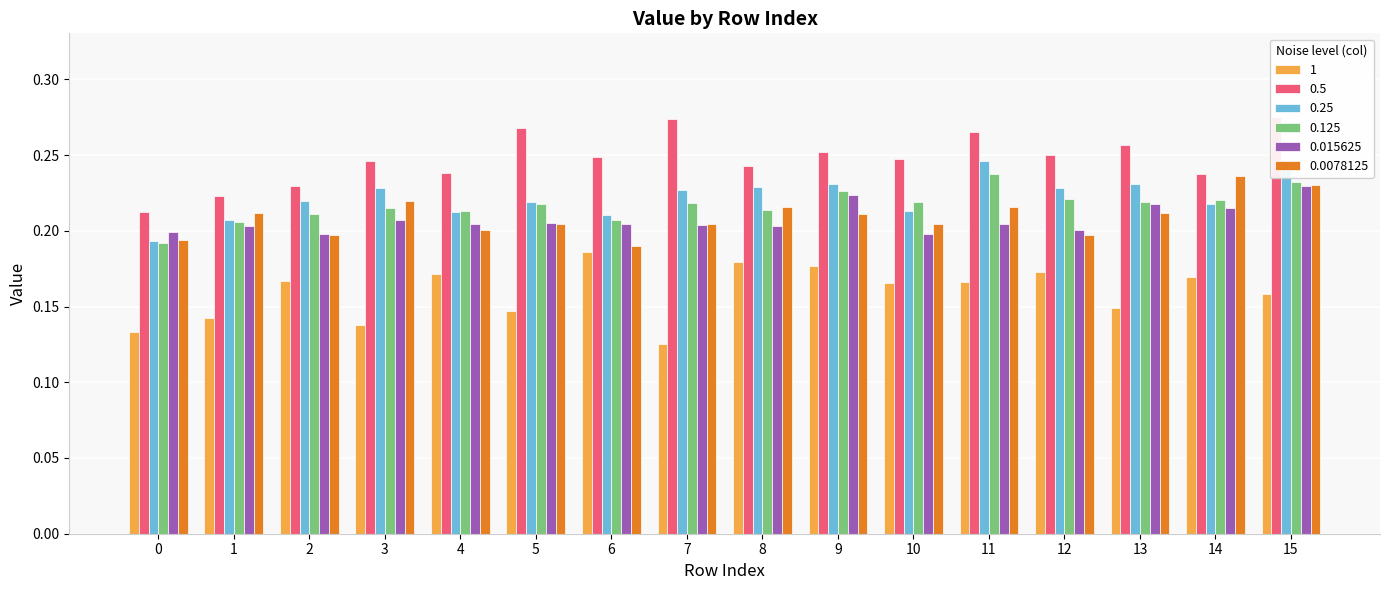

The value of 0.25 at 8 is 0.2. True or false?

True